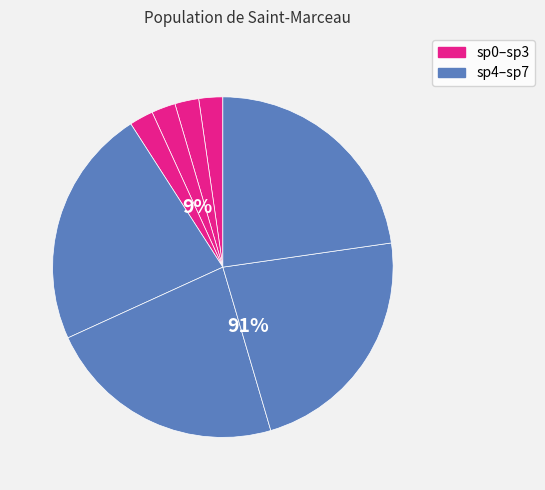

Is there any slice that represents more than half of the pie?

No